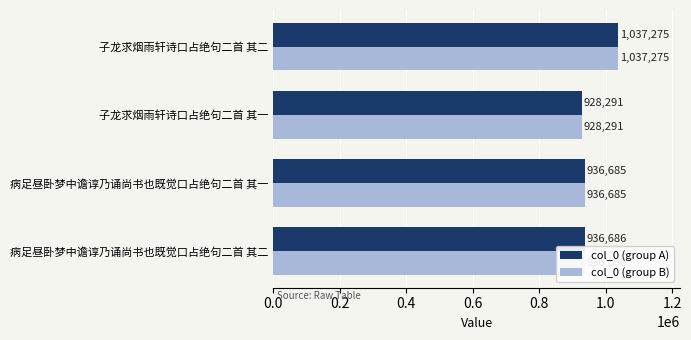

What is the total value across all series at 病足昼卧梦中谵谆乃诵尚书也既觉口占绝句二首 其一?

1873370